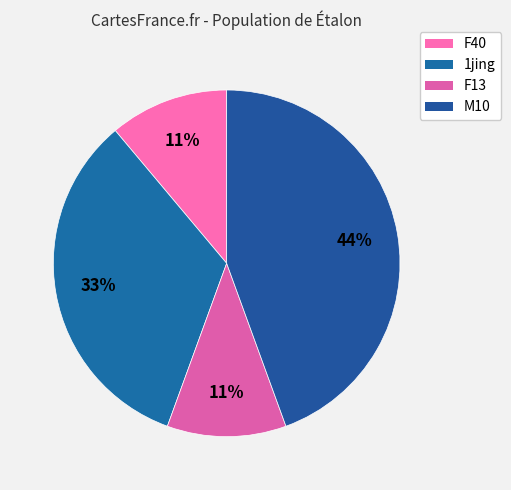

Between F40 and 1jing, which is larger?

1jing